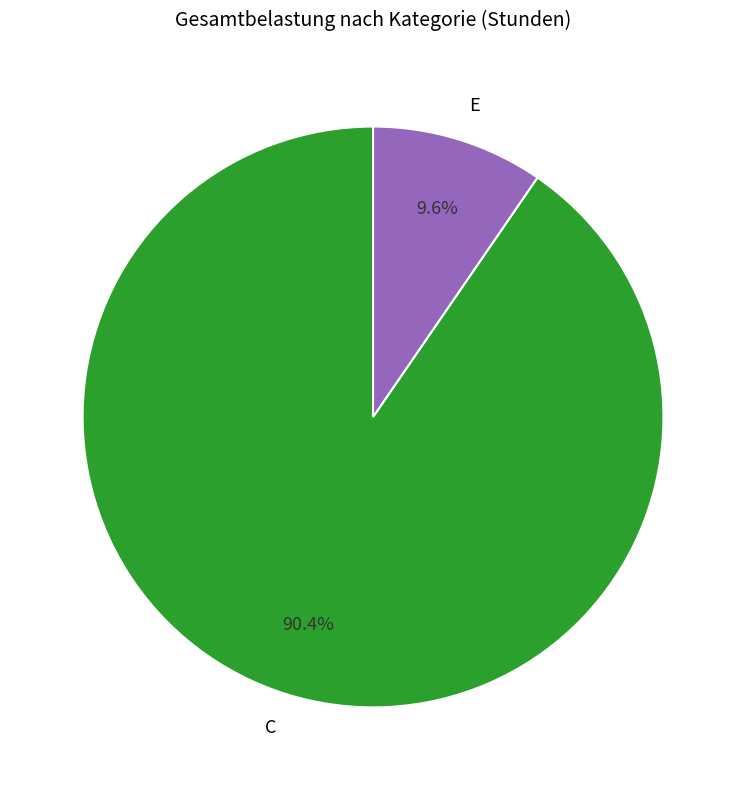

To the nearest percent, what is the average slice percentage?

50%